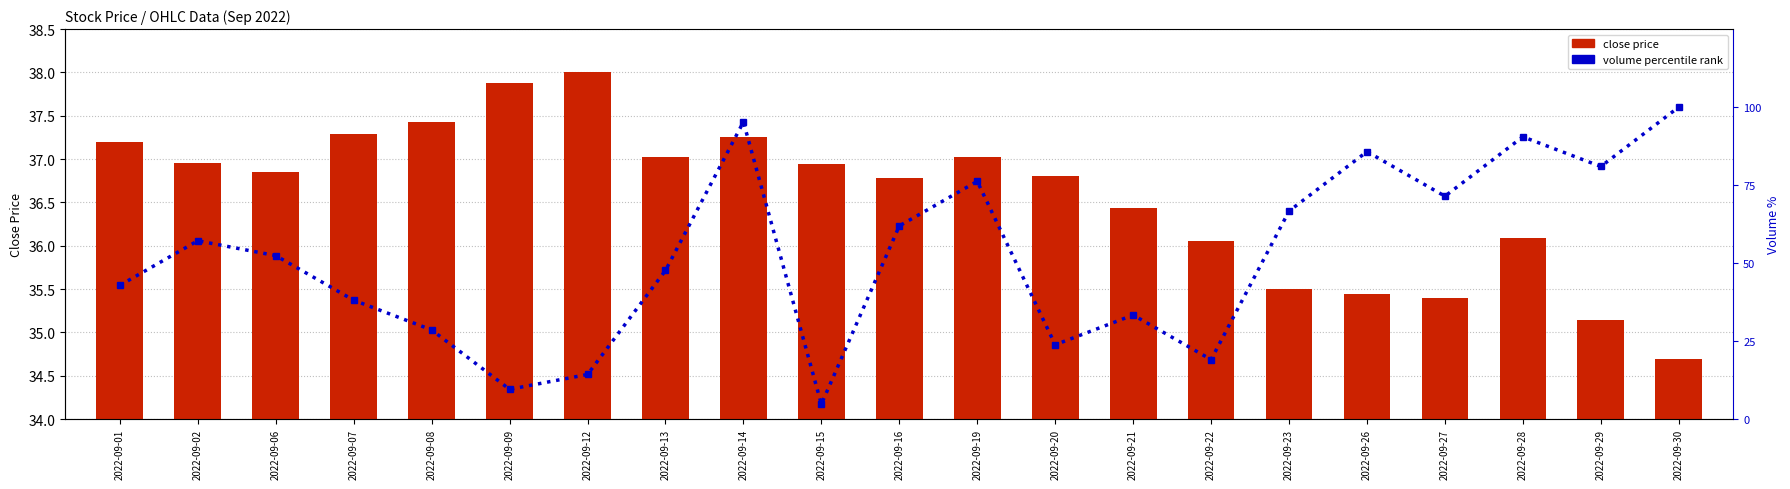

Rank the series by their average value, from lowest to highest.

close price, volume percentile rank